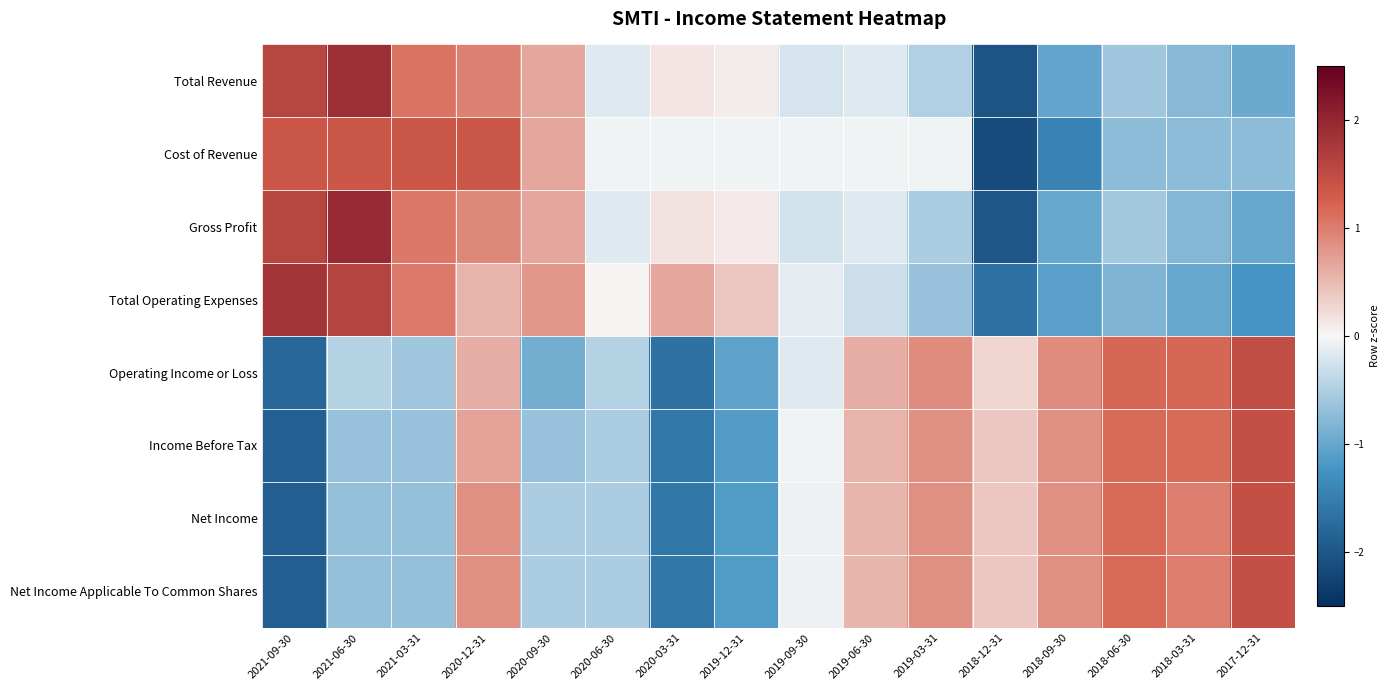

Count the number of categories in the chart.

16